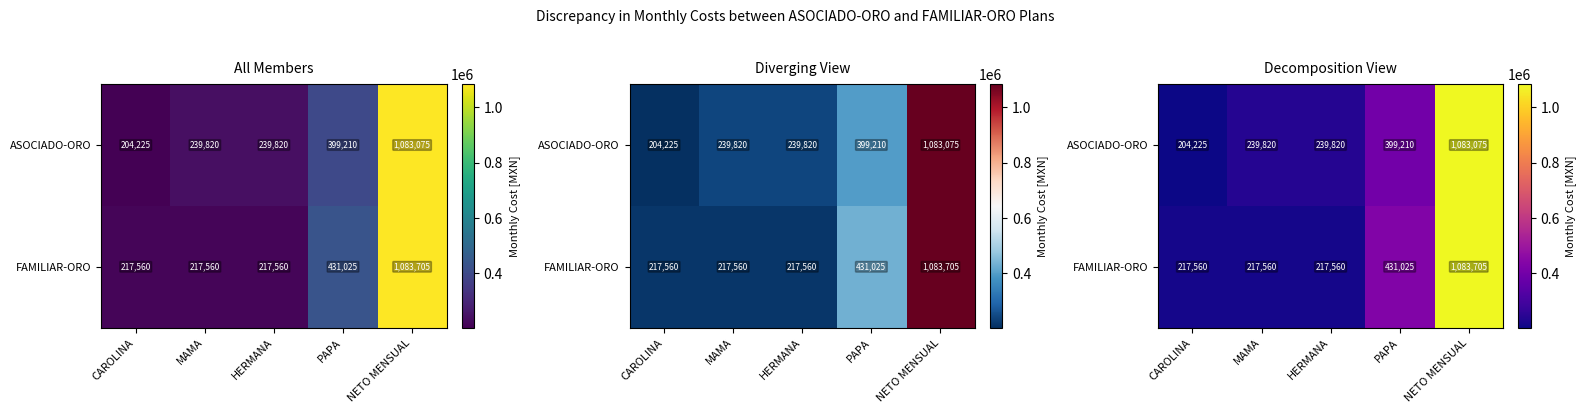

At which label is ASOCIADO-ORO closest to 643650?

PAPA